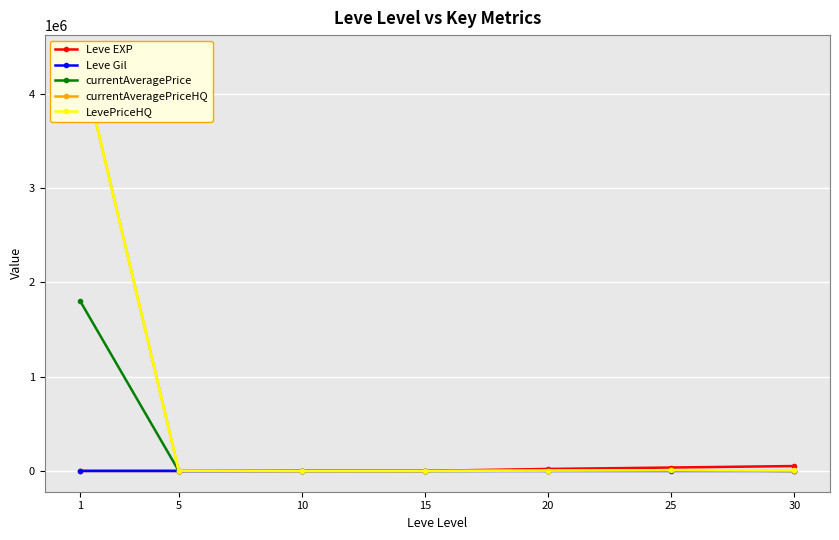

After their last crossing, which series has the higher values: Leve Gil or currentAveragePriceHQ?

Leve Gil